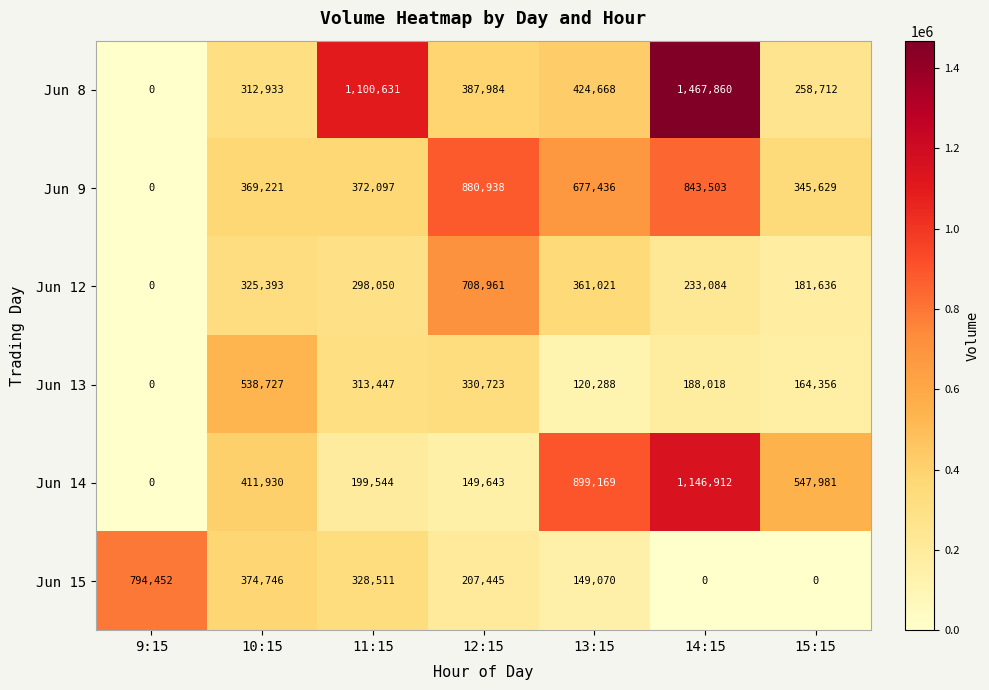

What is the difference between the Jun 15 values at 10:15 and 9:15?

419706